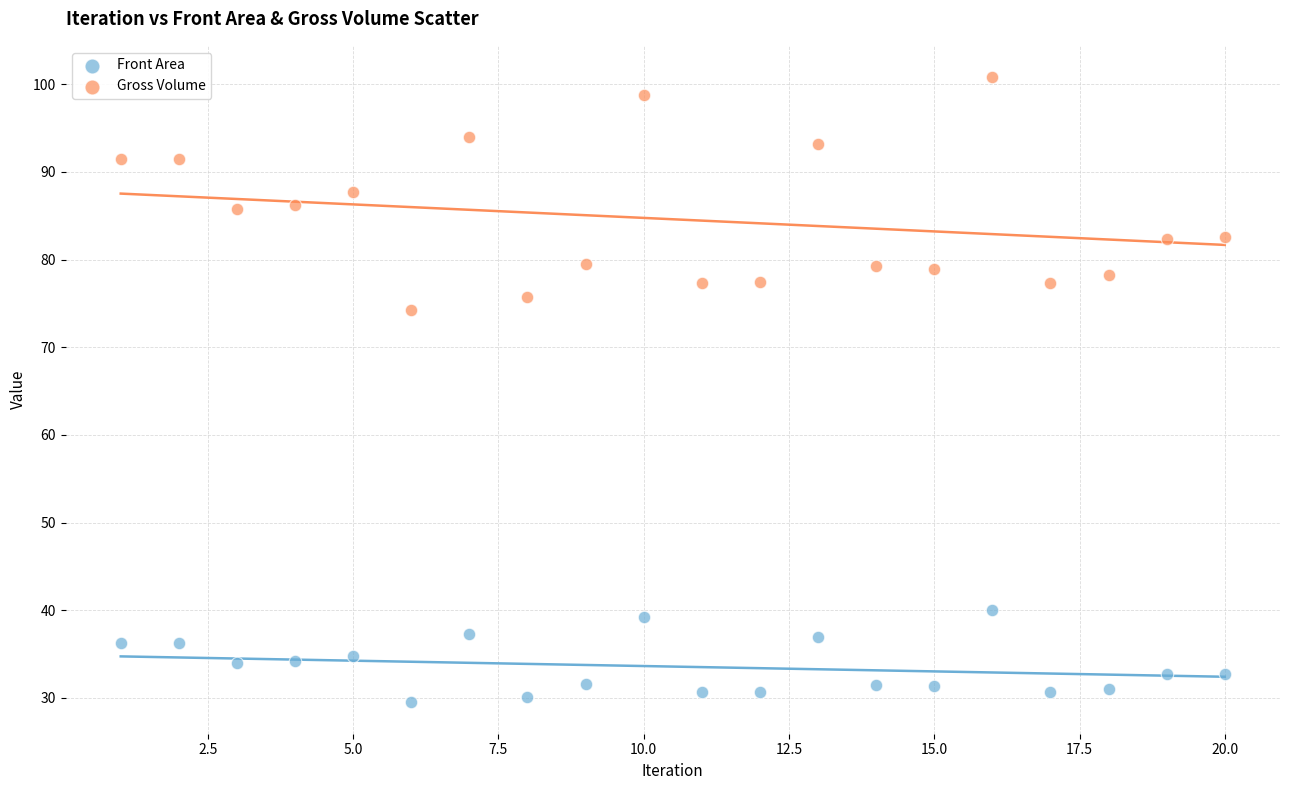

Which series contains the highest Y value?

Gross Volume